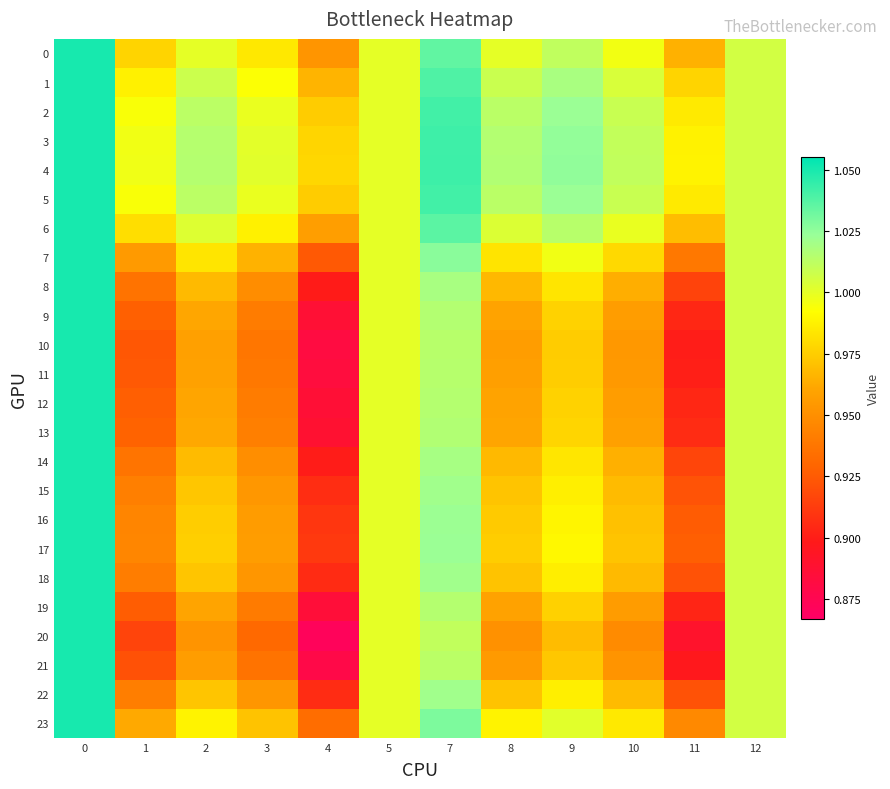

Between 5 and 7, which series saw the biggest shift?

4